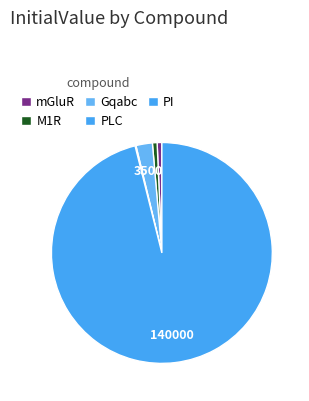

Which category accounts for the majority?

PI